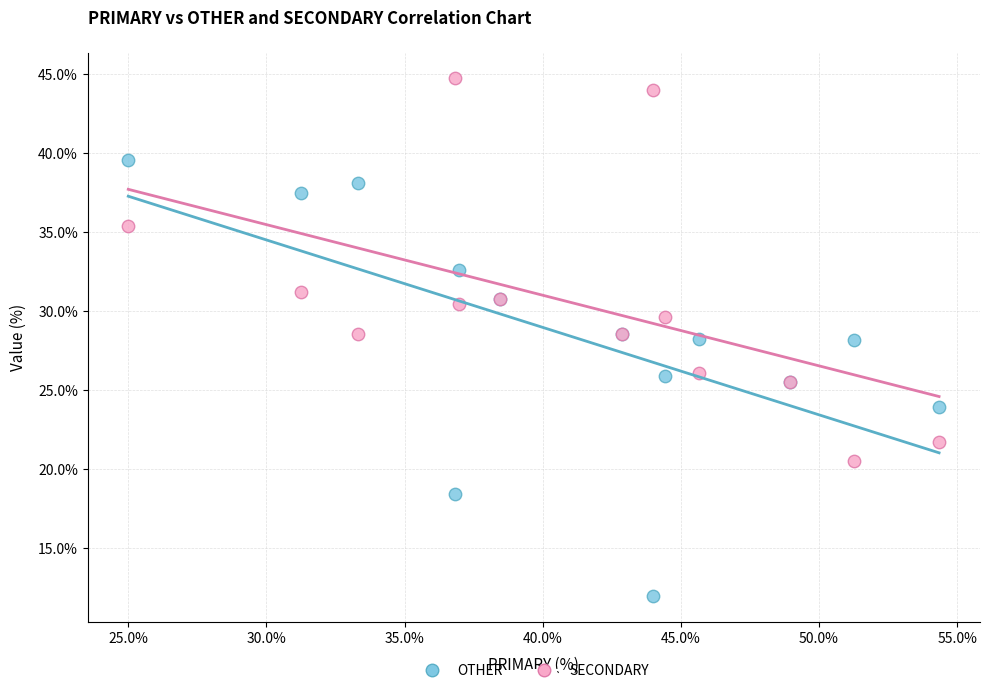

Which series reaches the maximum Y coordinate?

SECONDARY